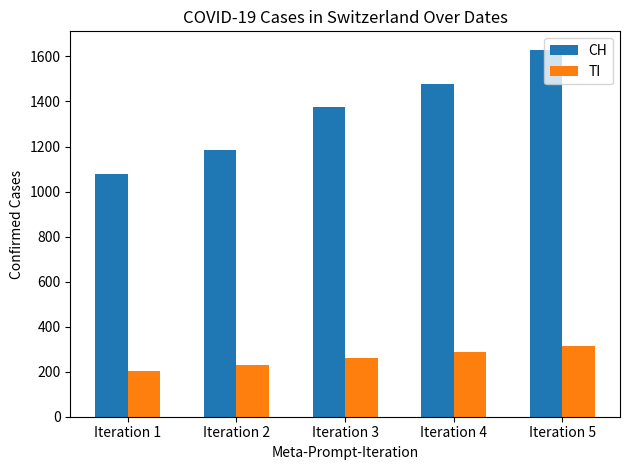

Where is CH nearest to the value 1354?

Iteration 3